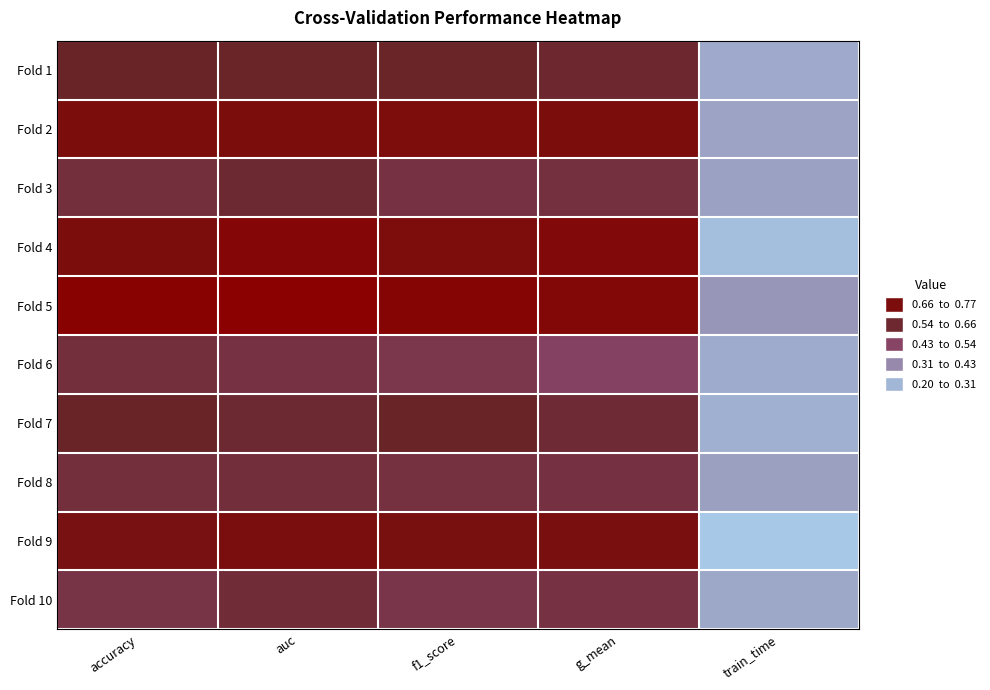

Which series has the largest range (max minus min)?

Fold 4